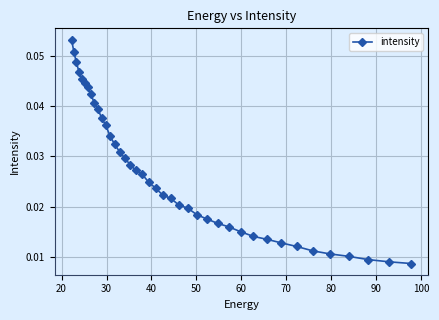

How many values are between 0 and 1?

40